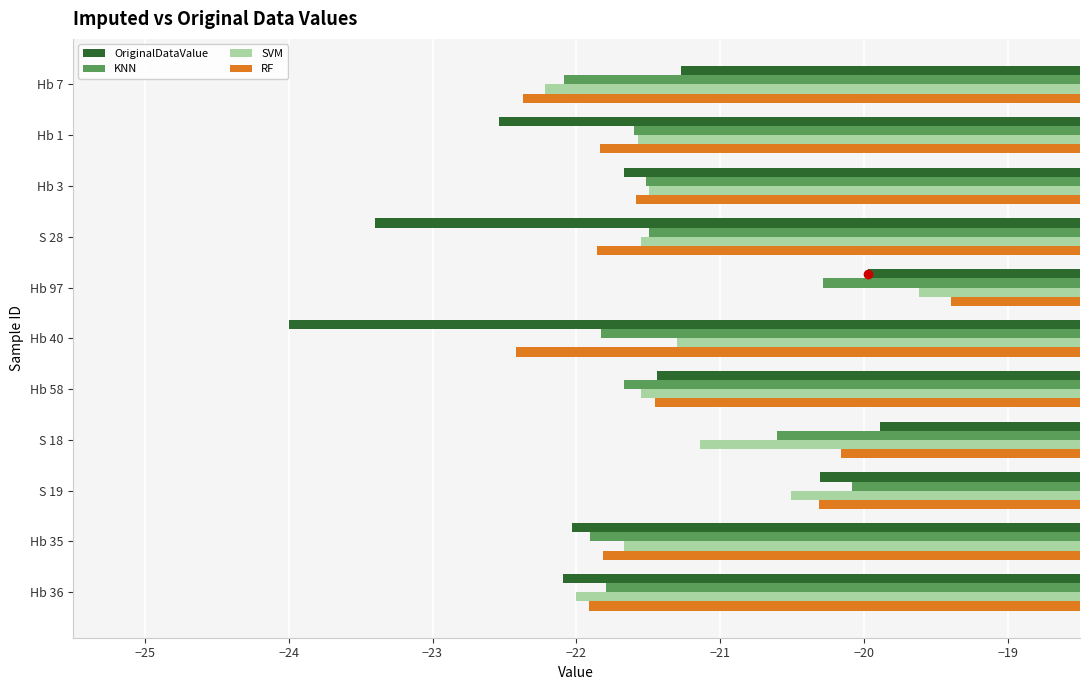

Count the number of categories in the chart.

11